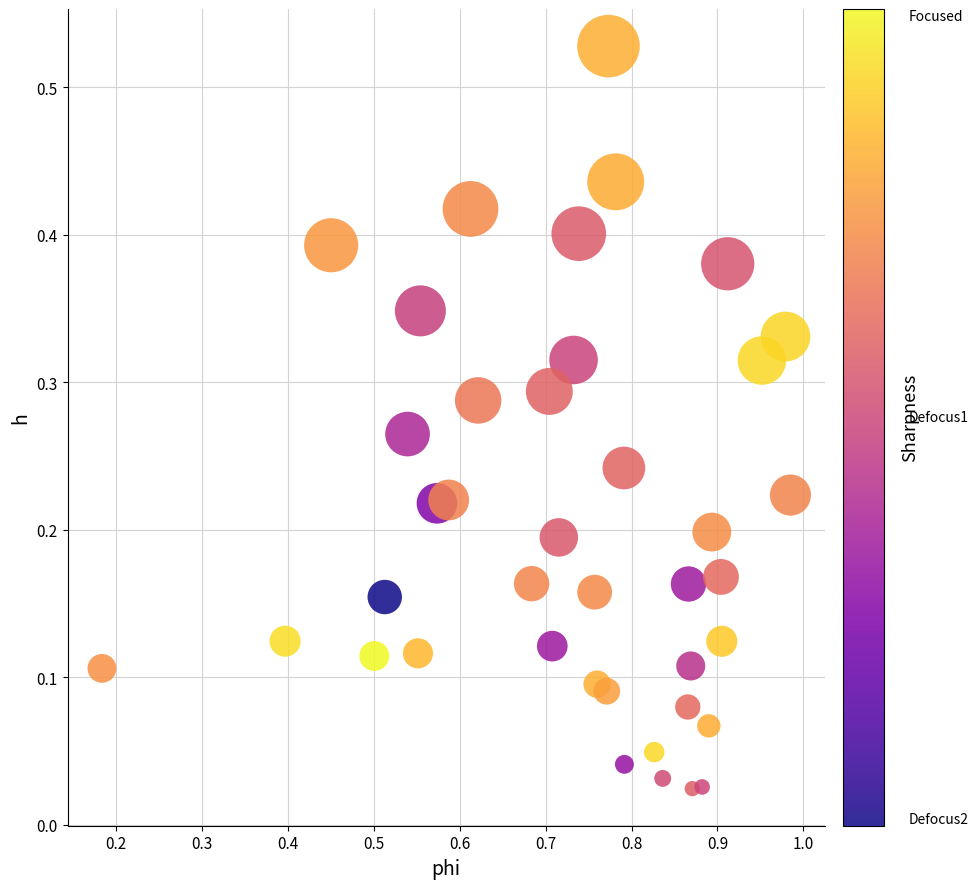

What is the range of X values (max minus min)?

0.8